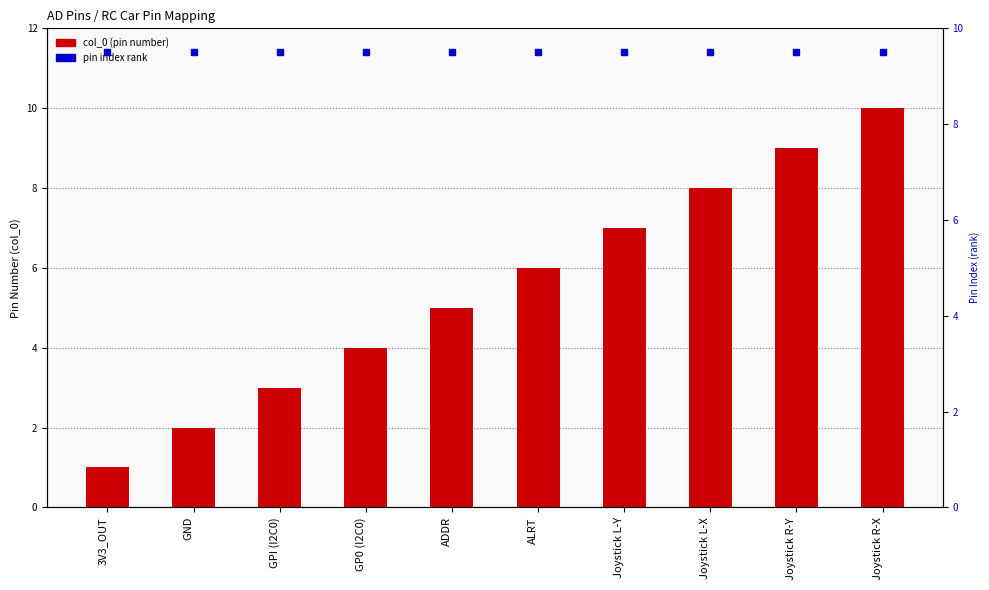

At which label does col_0 first exceed 6?

Joystick L-Y